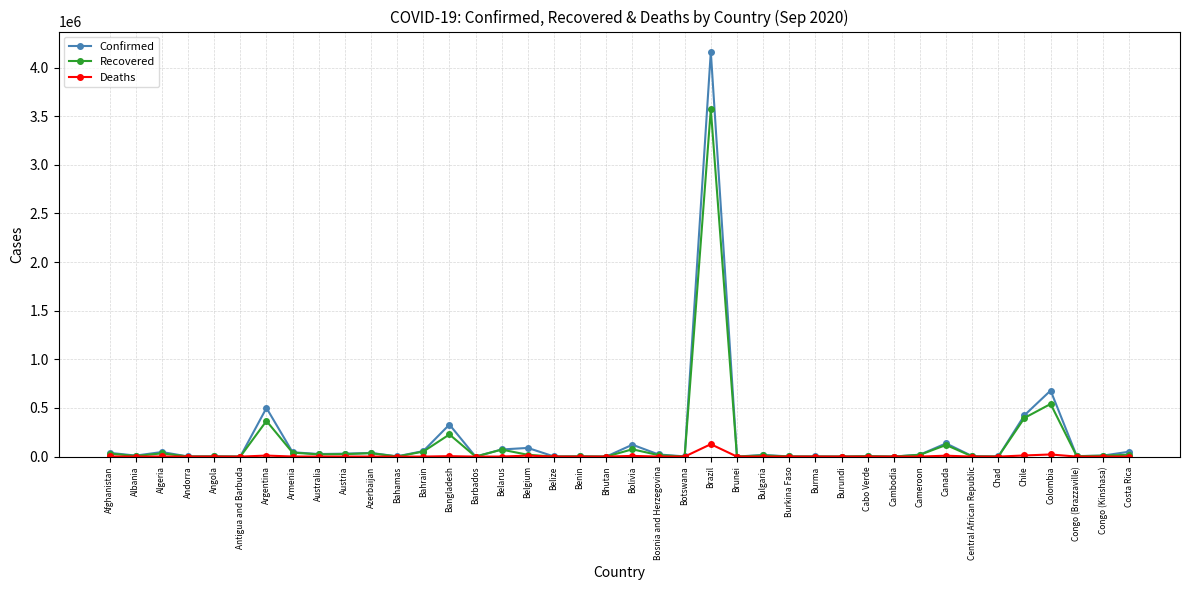

At which category is the sum across all series the highest?

Brazil